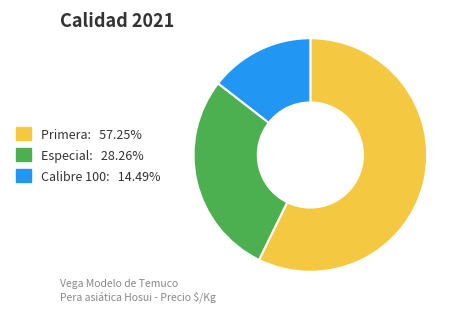

Is there any slice that represents more than half of the pie?

Yes